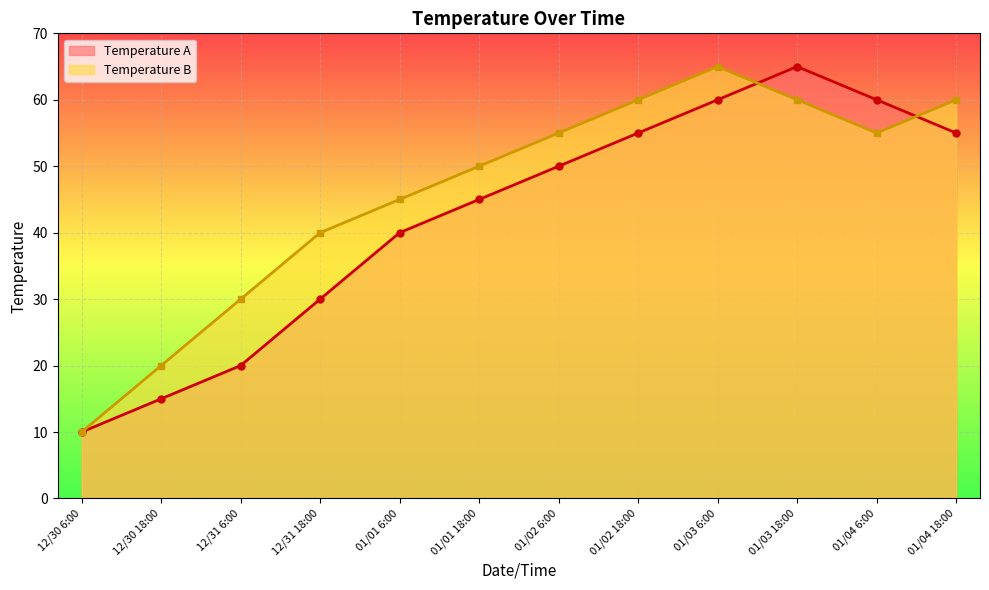

Where is the first local minimum for Temperature B?

01/04 6:00